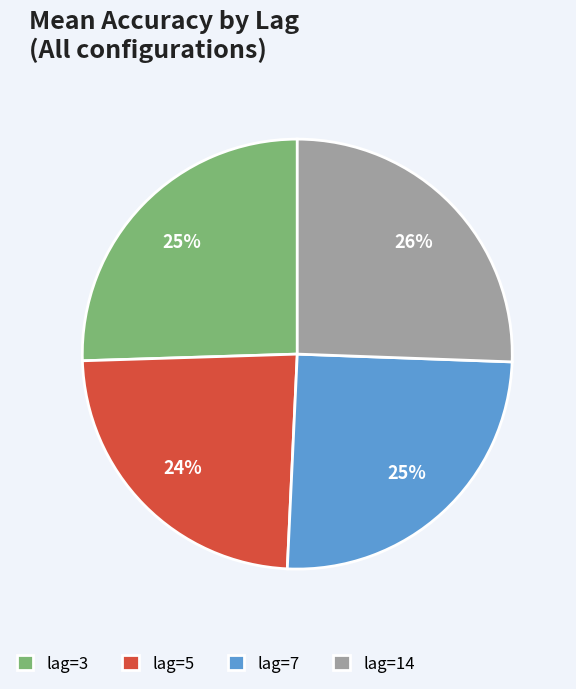

Is it true that lag=14 is 26% of the pie?

True